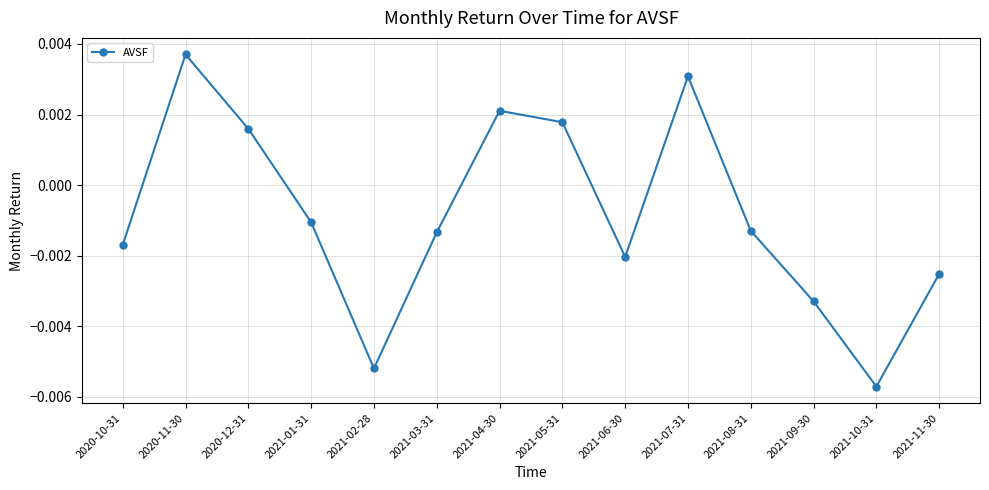

How many interior local valleys (lower than both neighbors) does the data have?

3